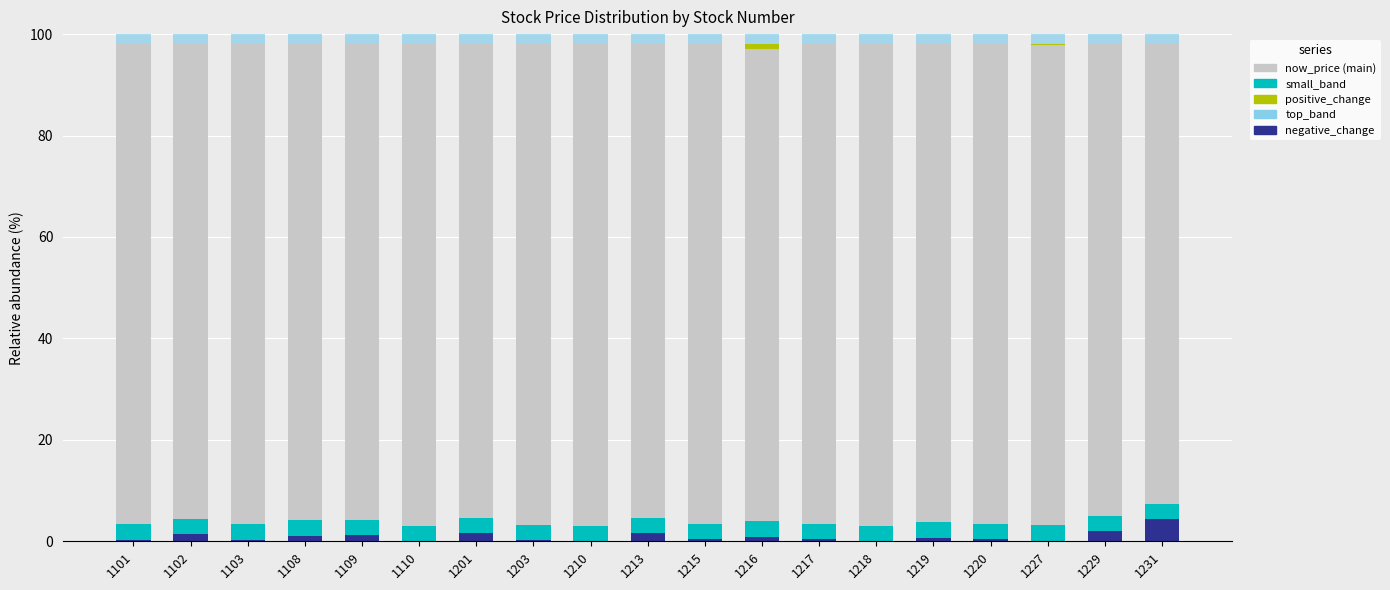

How many categories are shown in the chart?

19